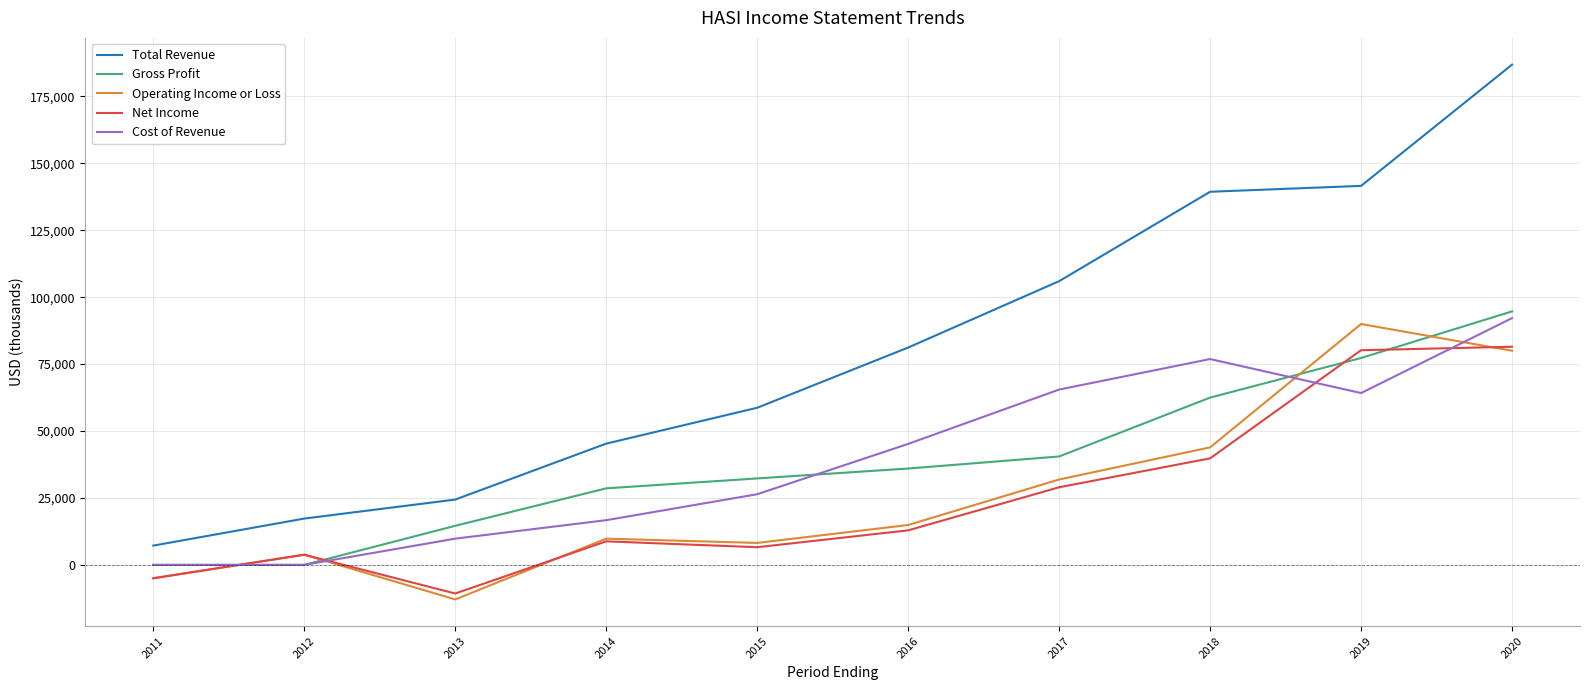

The Total Revenue series shows 22000 at 2014. True or false?

False